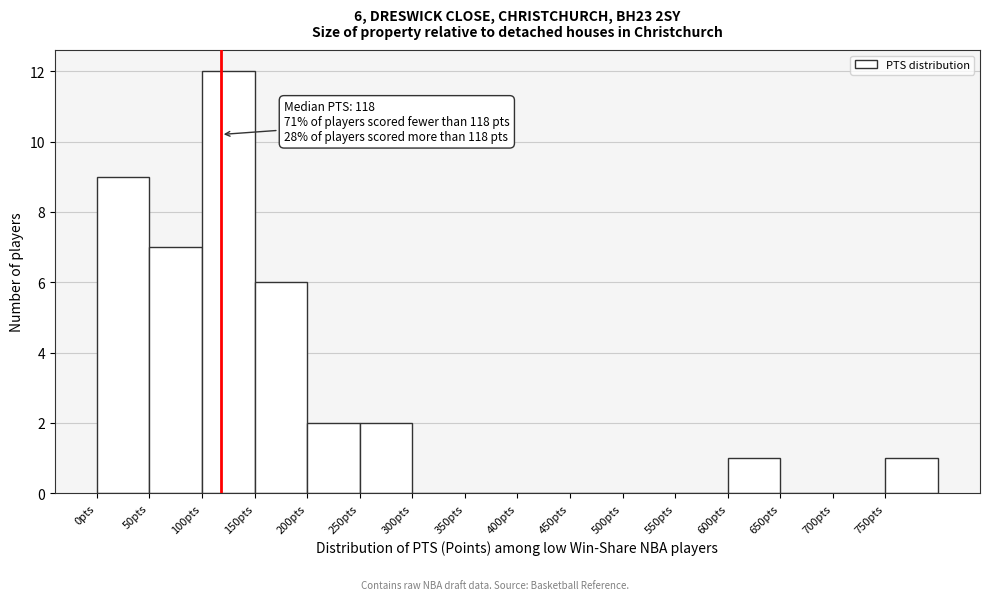

Over which range of the x-axis is the bar tallest?

100 to 150